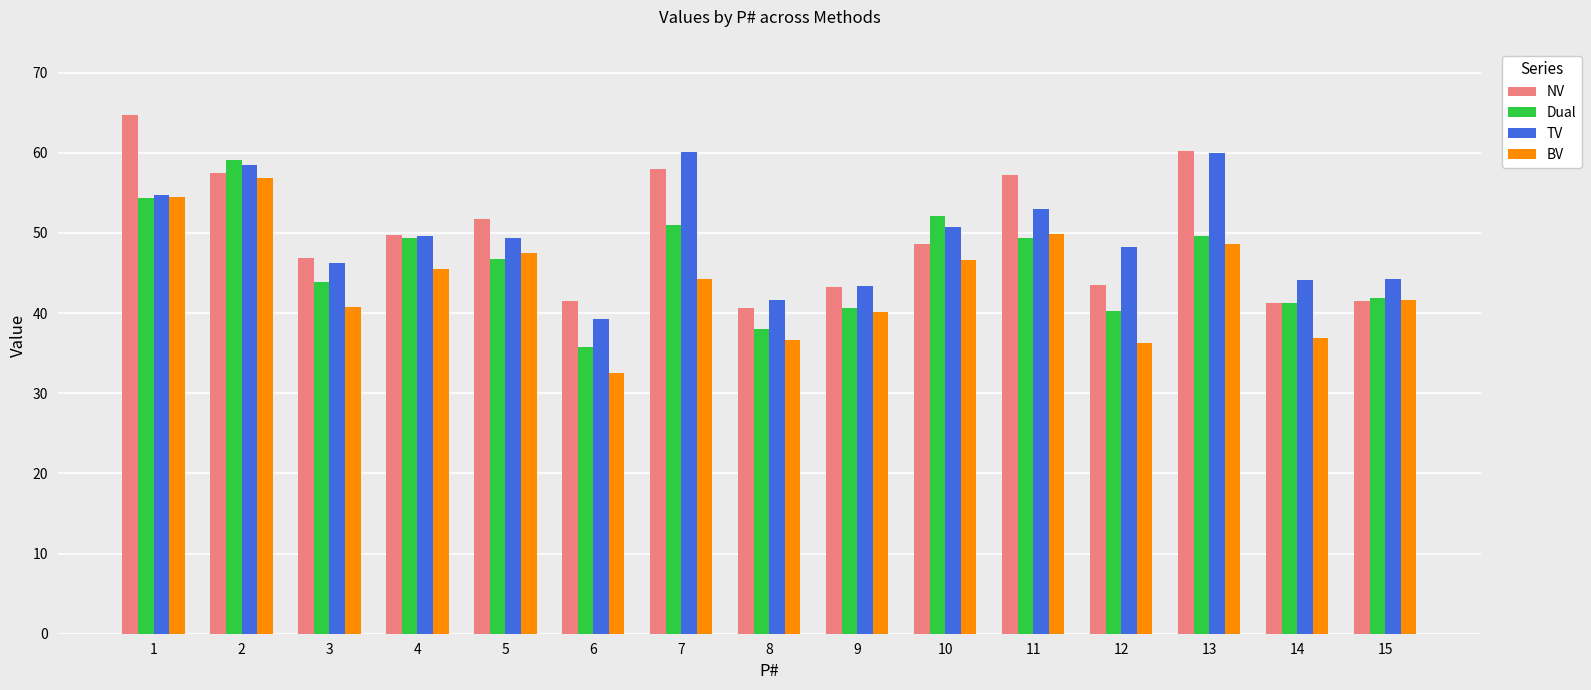

What is the difference between the maximum and minimum values in the NV series?

24.1